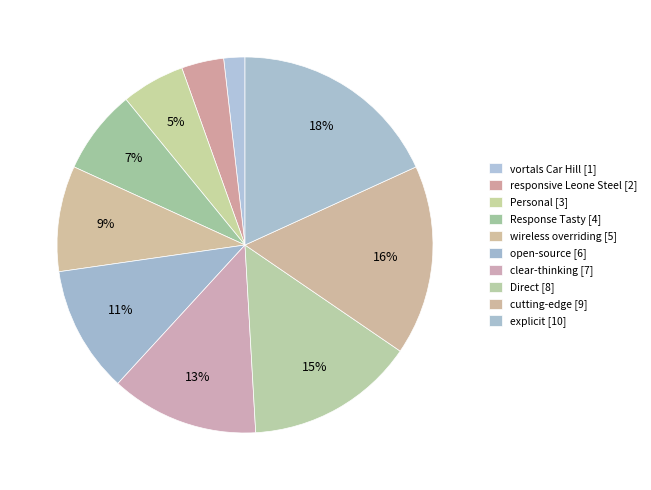

The Personal slice represents 5% of the pie. True or false?

True